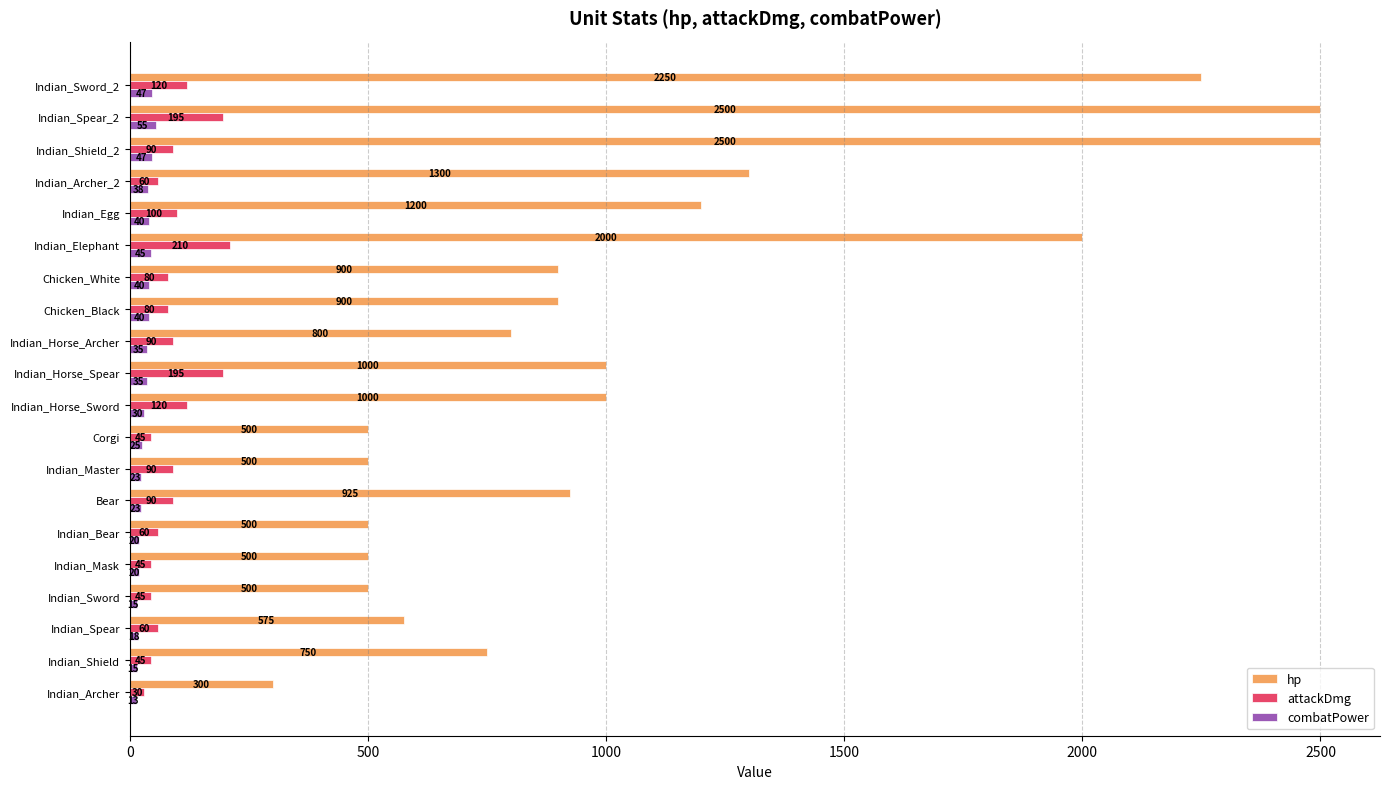

What is the average value of the hp series?

1070